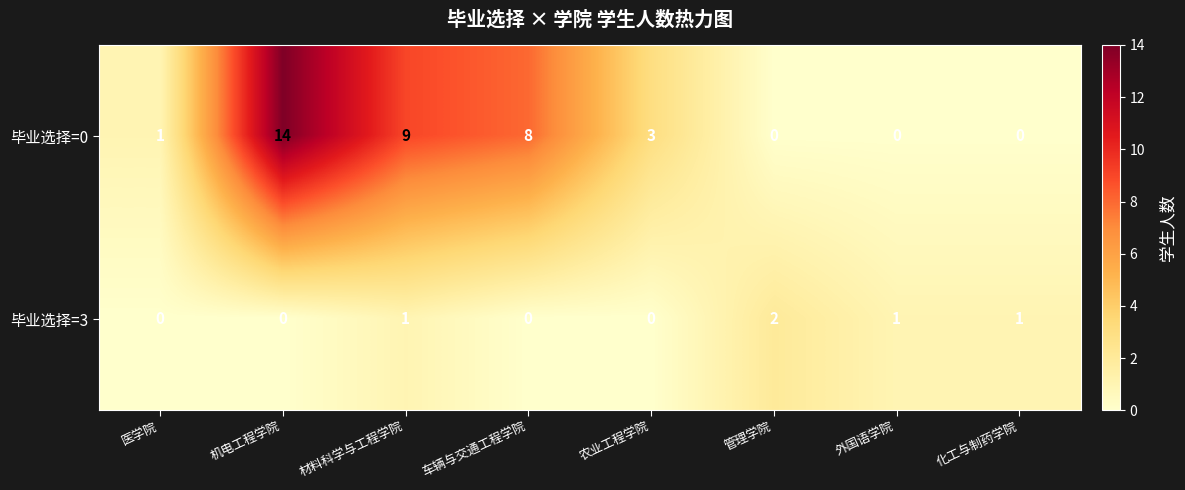

Count the number of data series in this chart.

2